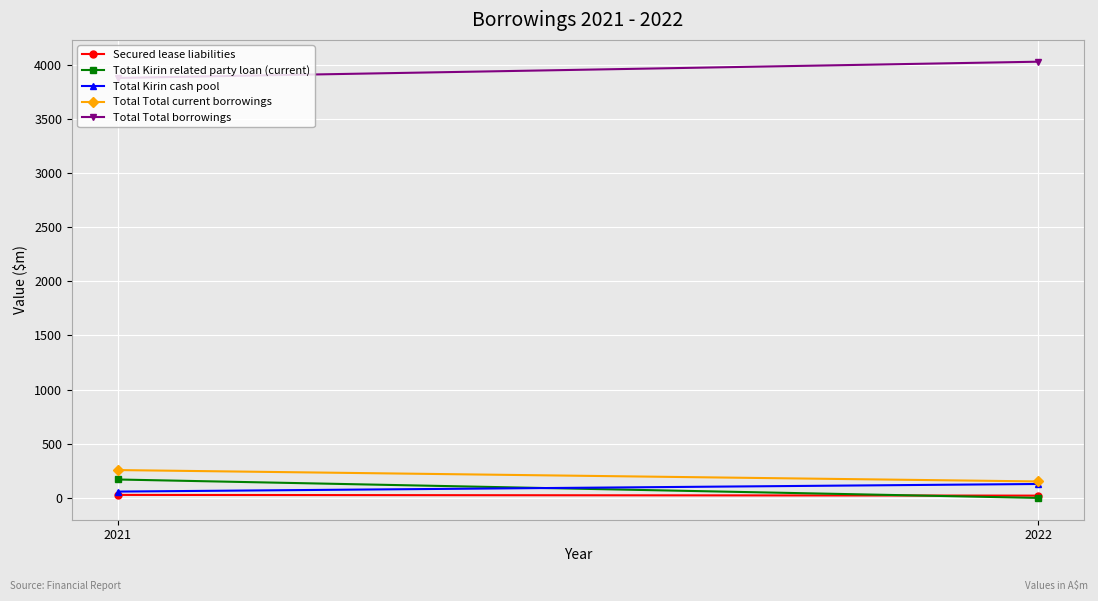

At which category does the chart reach its peak across all series?

2022